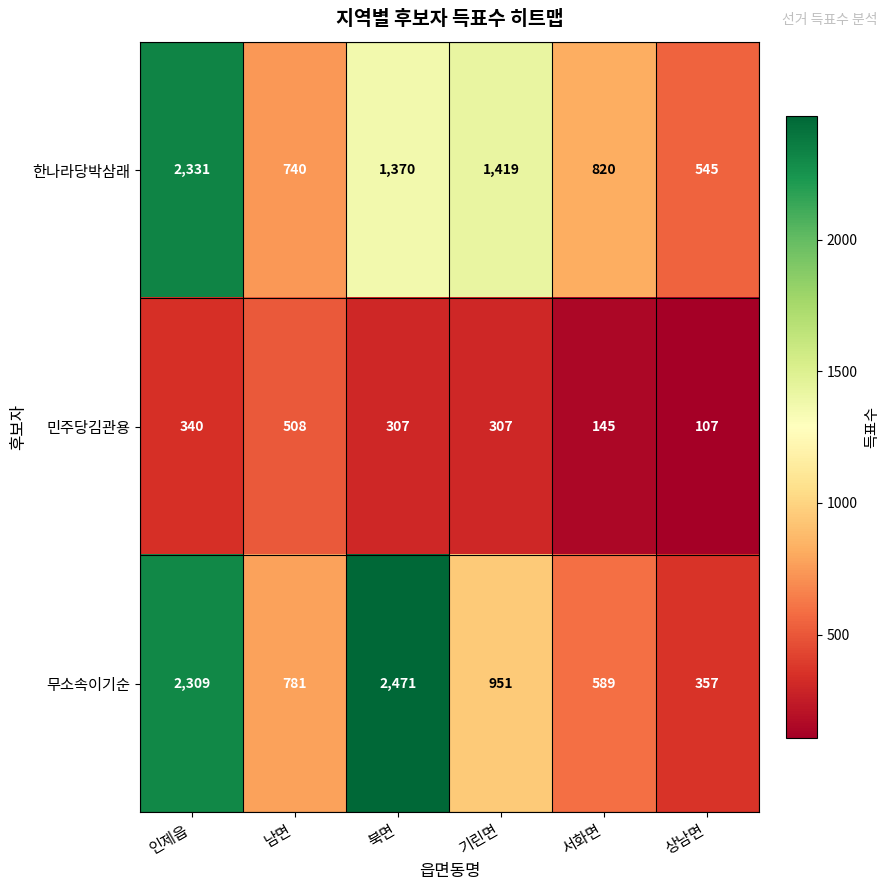

What is the average value of the 한나라당박삼래 series?

1204